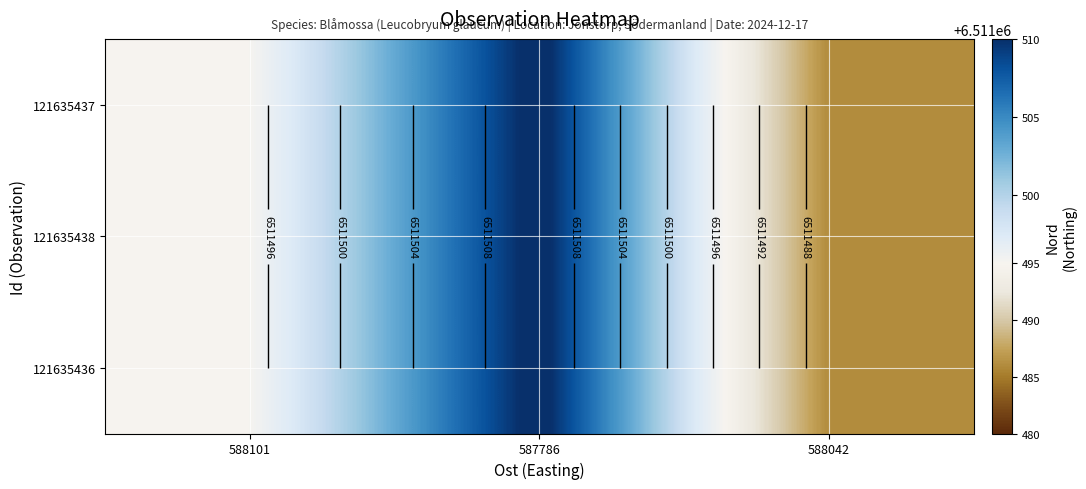

Is the value of 121635438 at 588101 greater than the value of 121635436 at 588042?

Yes